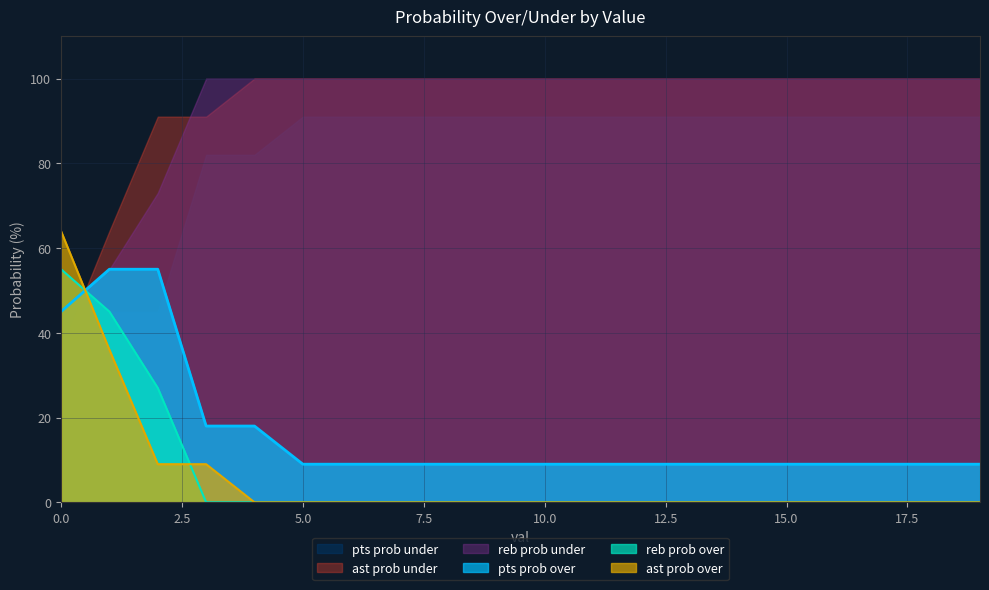

The value of ast prob over at 6 is -32. True or false?

False